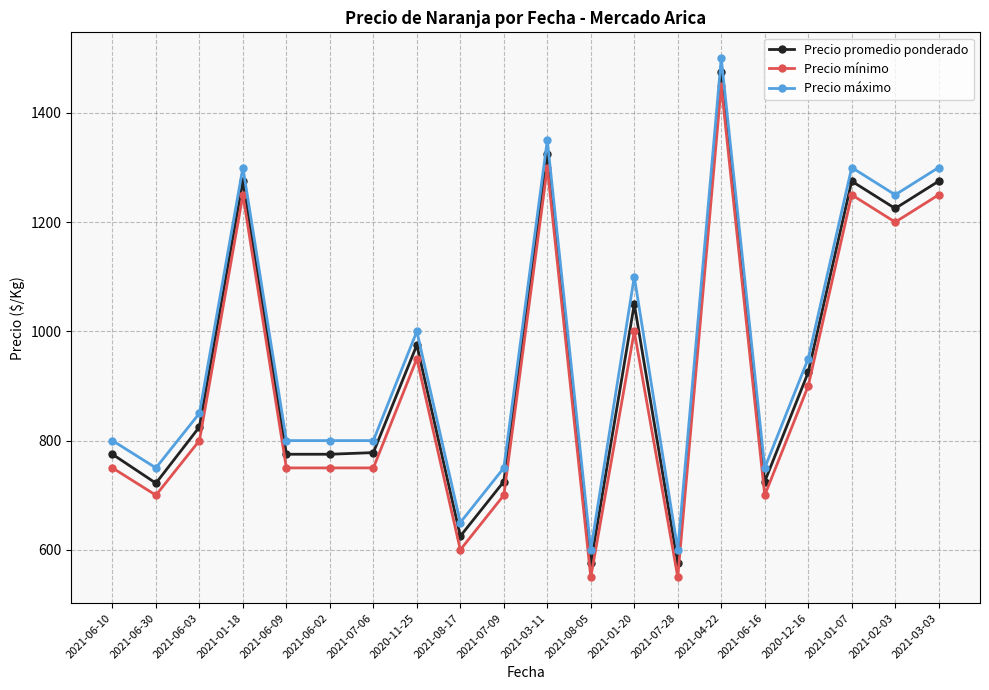

What is the value of the Precio máximo point at the 7th from the left?

800